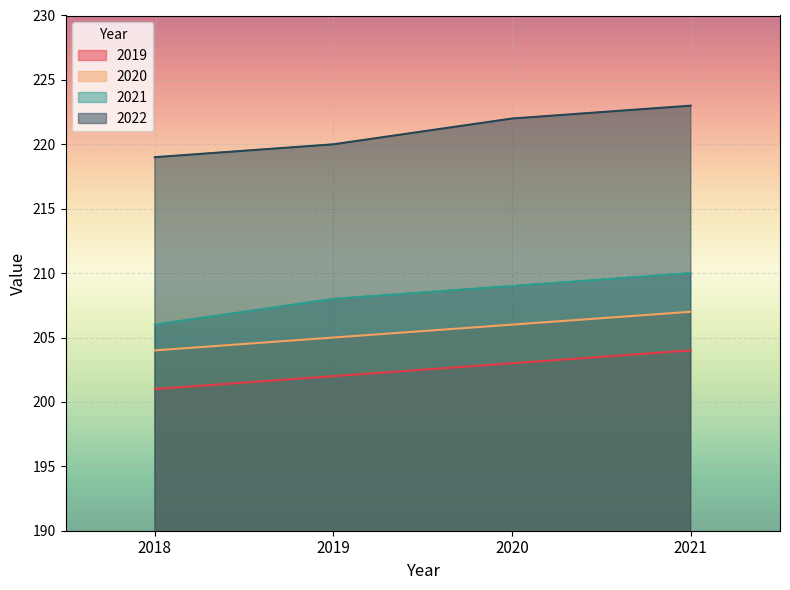

Reading left to right, transcribe all the data shown in this chart.

2019: 201	202	203	204
2020: 204	205	206	207
2021: 206	208	209	210
2022: 219	220	222	223